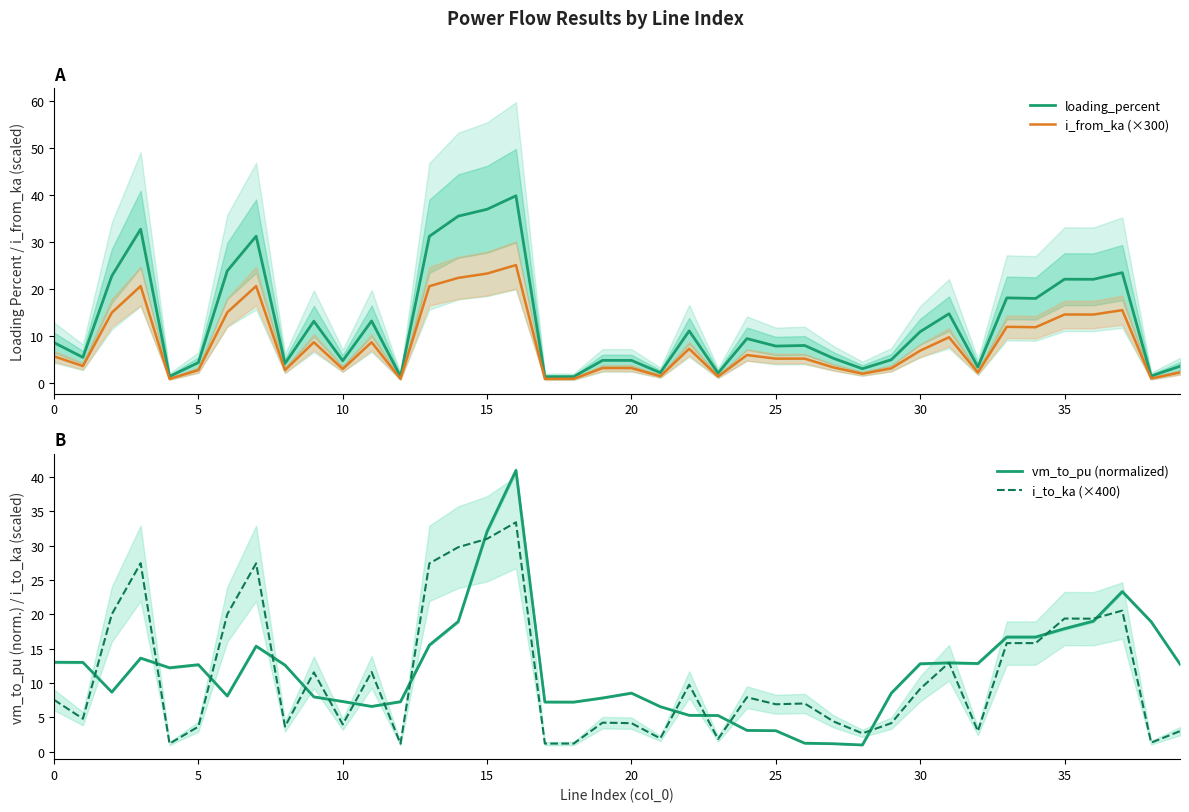

After their last crossing, which series has the higher values: vm_to_pu (normalized) or i_to_ka (×400)?

vm_to_pu (normalized)